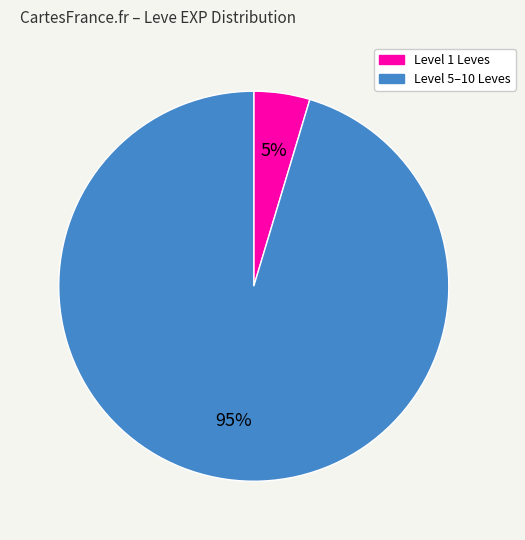

Is there any slice that represents more than half of the pie?

Yes